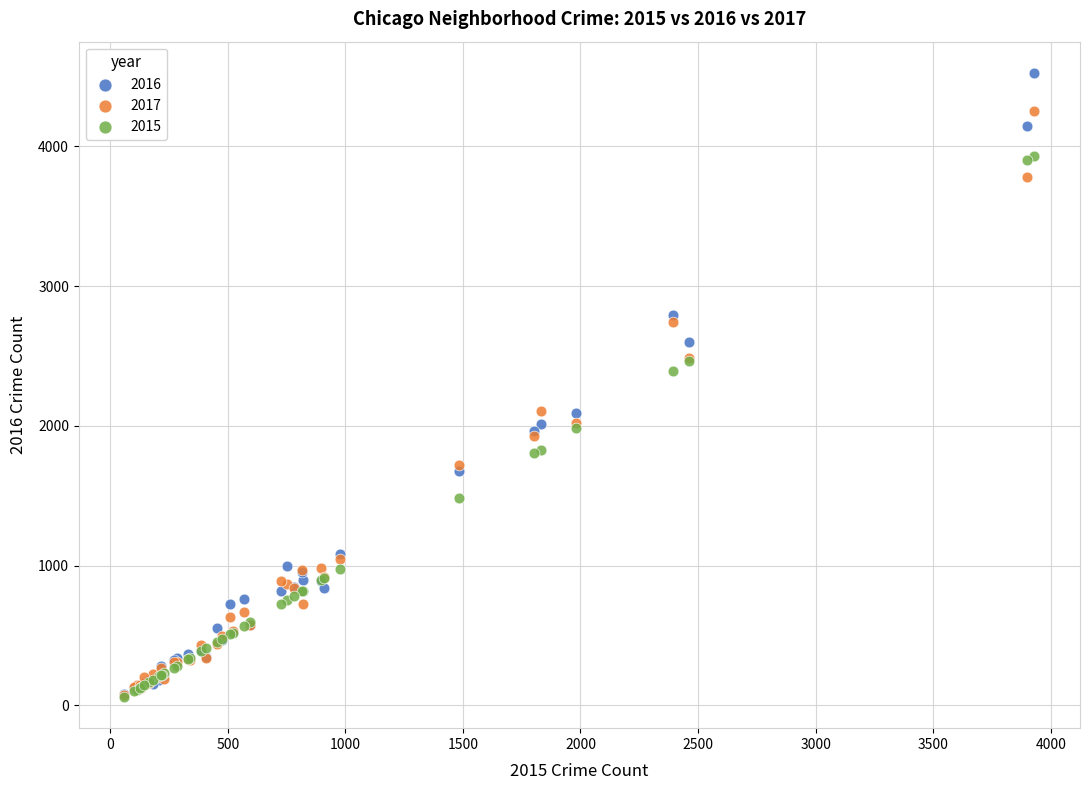

Which series has the largest Y range (max minus min)?

2016